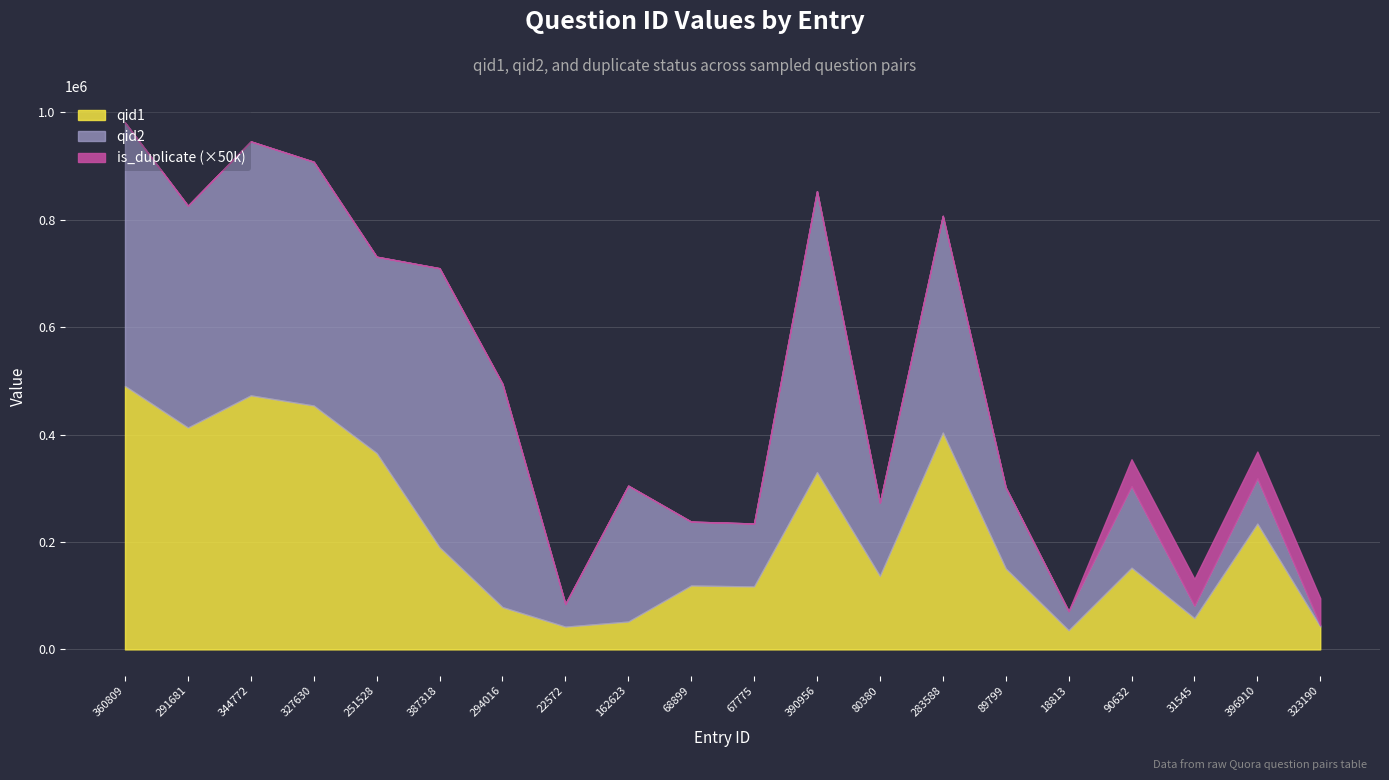

How many values in the qid2 series exceed 253136?

9